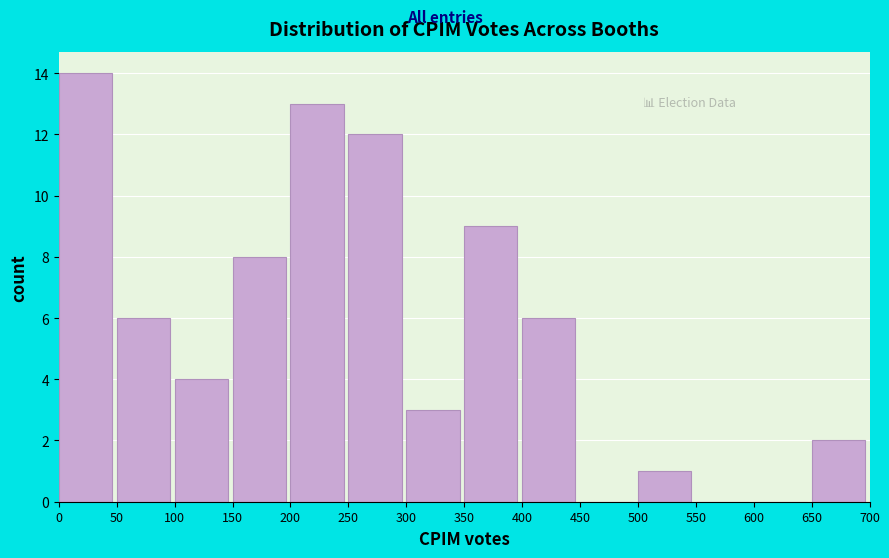

Reading left to right, list every bar in this chart as the range it spans on the x-axis followed by its height. The values are not printed on the chart, so give them approximately, as read against the axis.

0 to 50: 14
50 to 100: 6
100 to 150: 4
150 to 200: 8
200 to 250: 13
250 to 300: 12
300 to 350: 3
350 to 400: 9
400 to 450: 6
450 to 500: 0
500 to 550: 1
550 to 600: 0
600 to 650: 0
650 to 700: 2